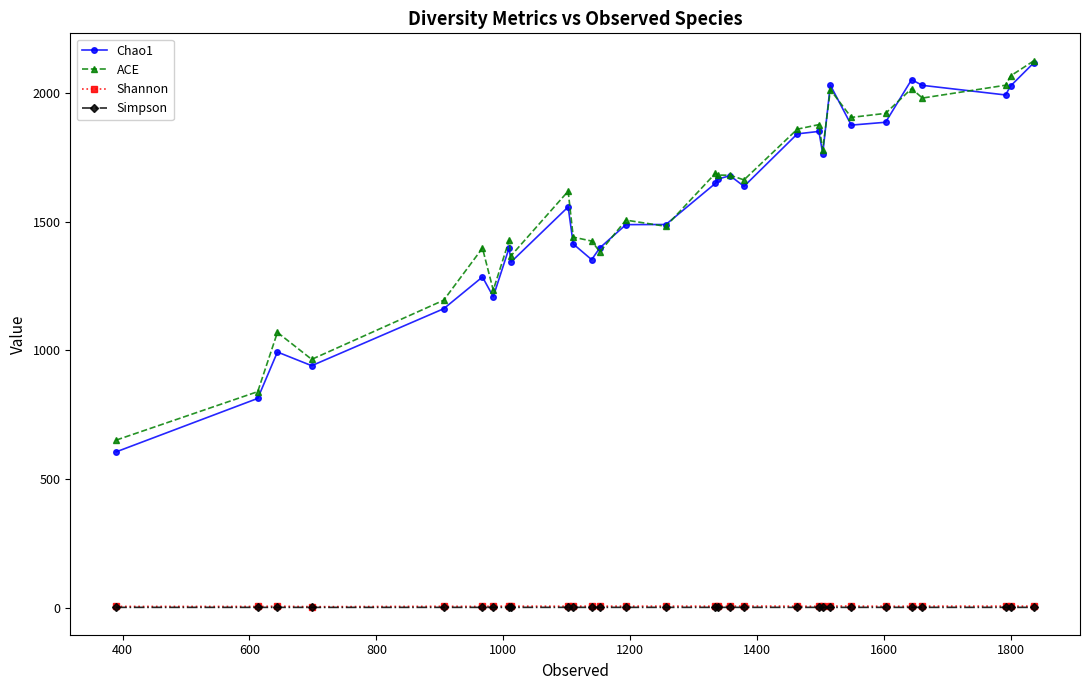

True or false: Shannon and ACE cross at least once.

False